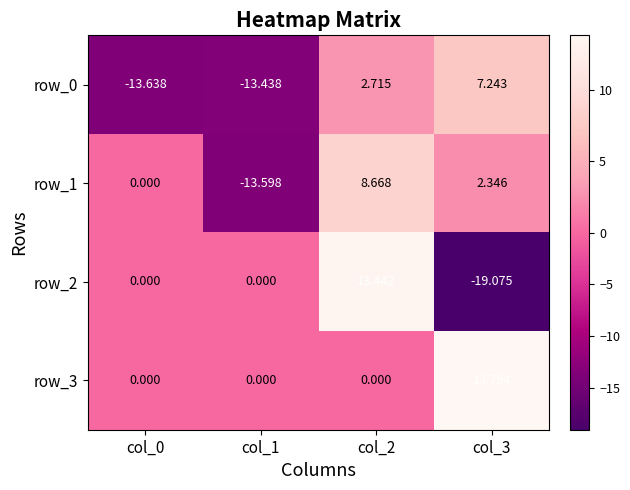

At which category is the sum across all series the highest?

col_2